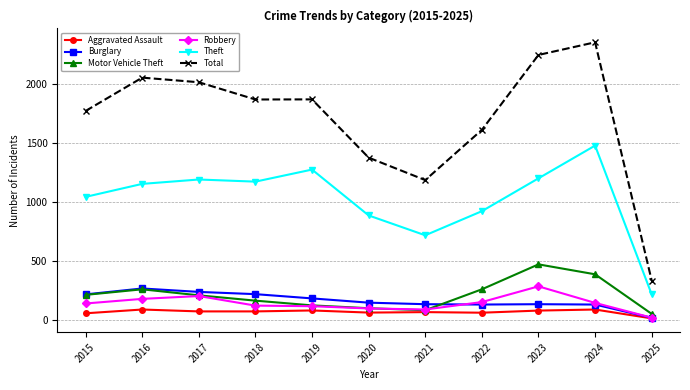

What is the maximum value shown in the chart?

2349